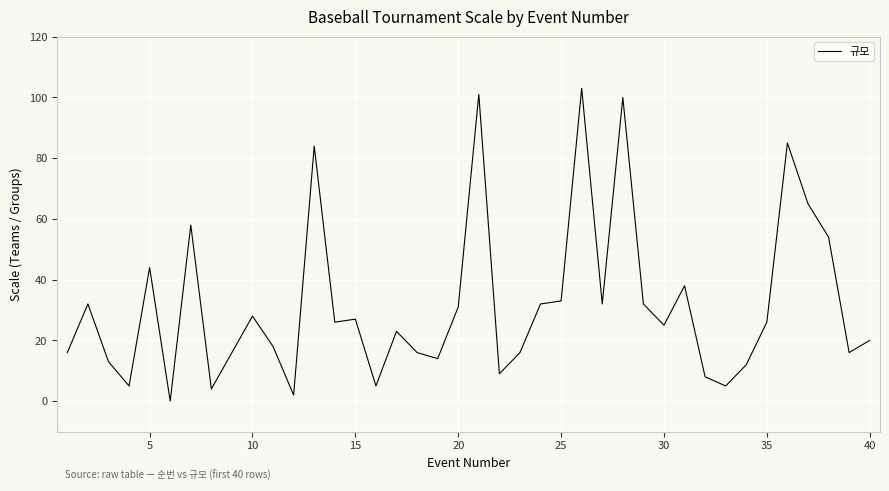

How many values are below 26?

20